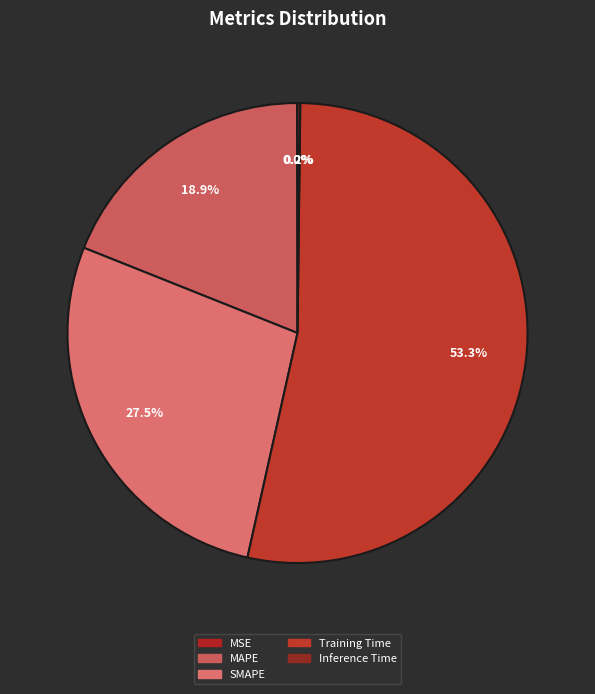

How many slices are in this pie chart?

5